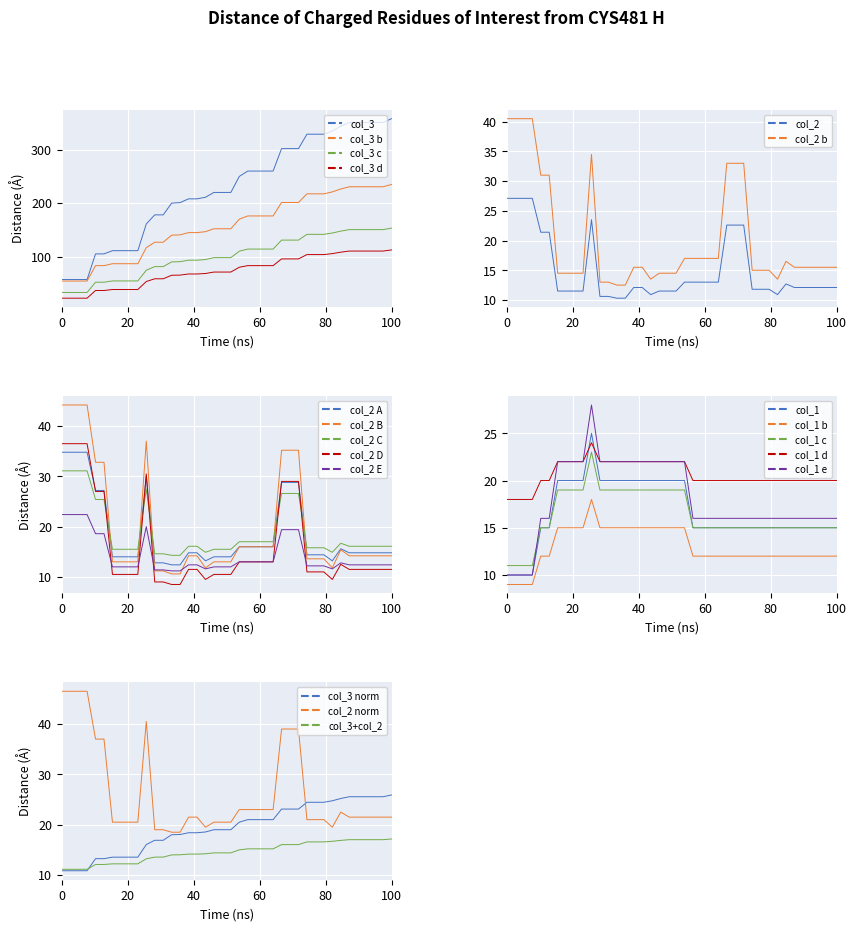

What is the value of the col_3 point at the 11th from the left?

161.0